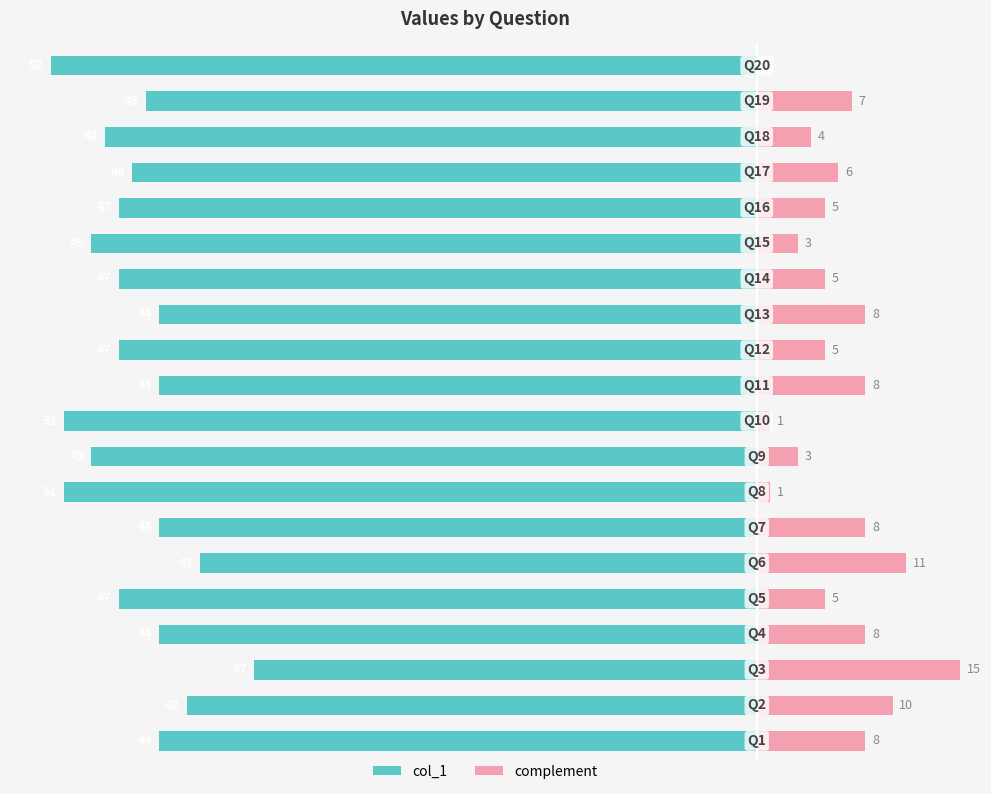

Between 13 and 15, which series saw the biggest shift?

col_1